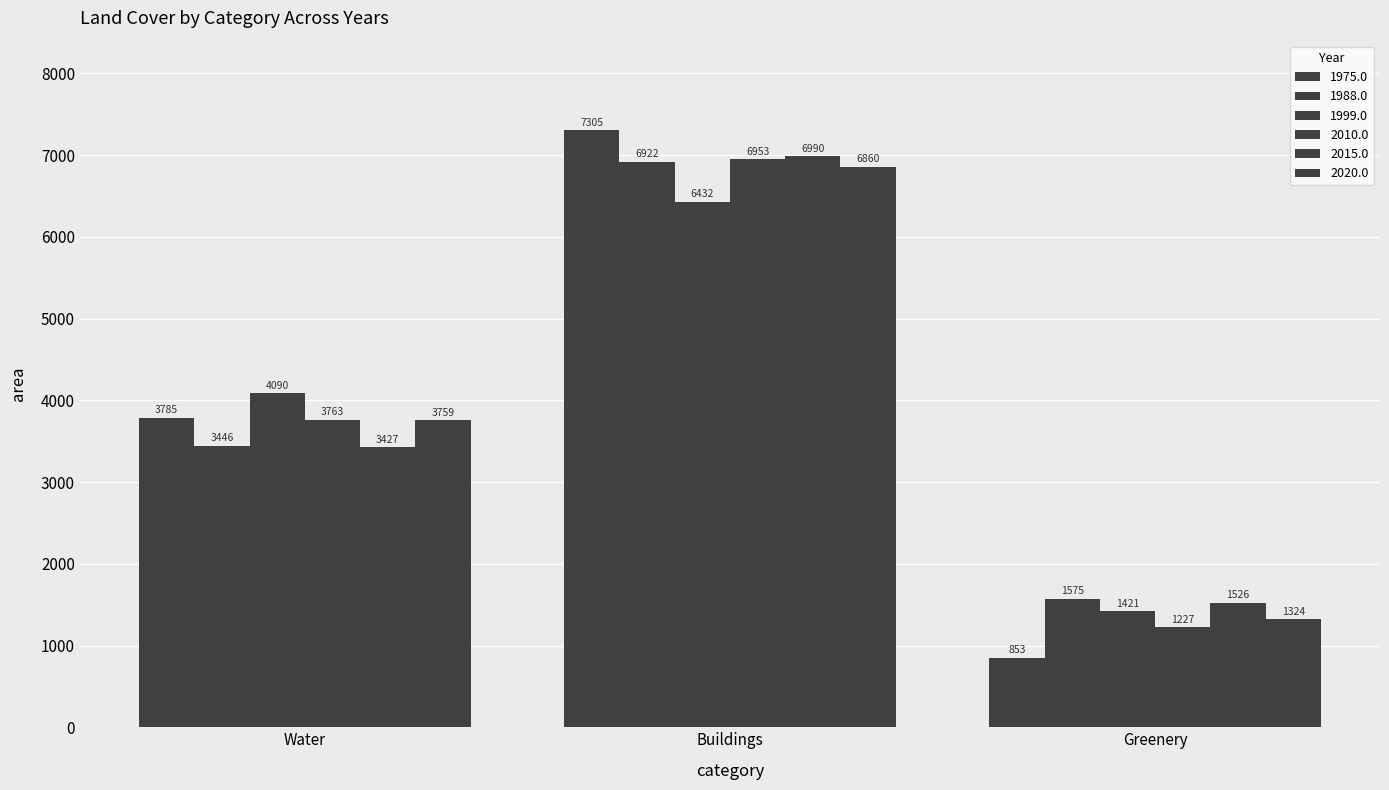

What is the difference between the highest and lowest values at Greenery?

722